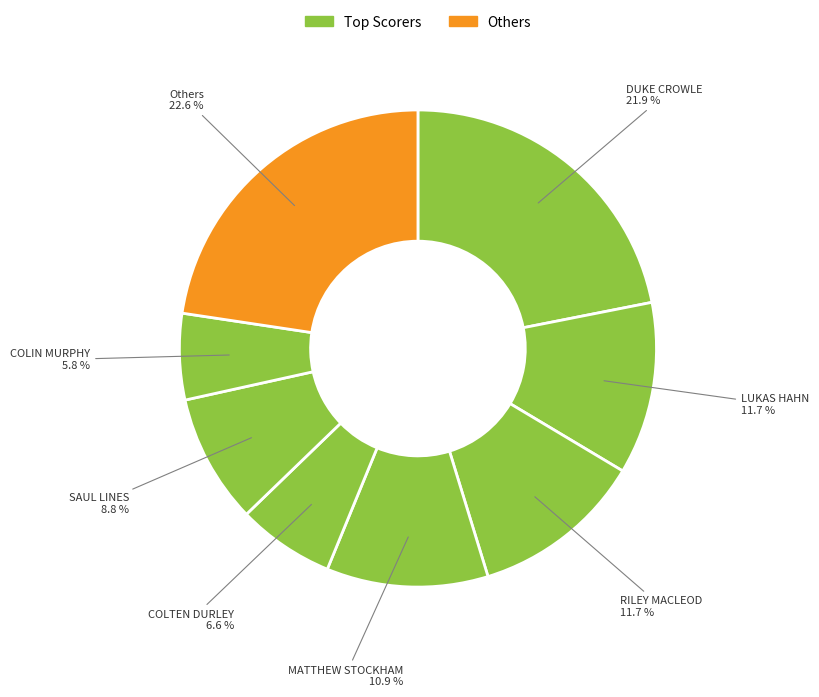

How many slices are in this pie chart?

8